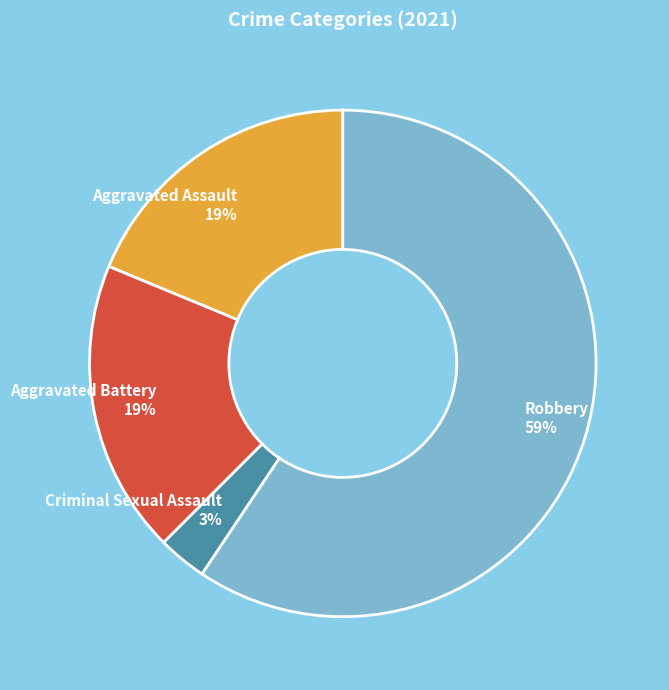

Count the number of slices in the pie.

4